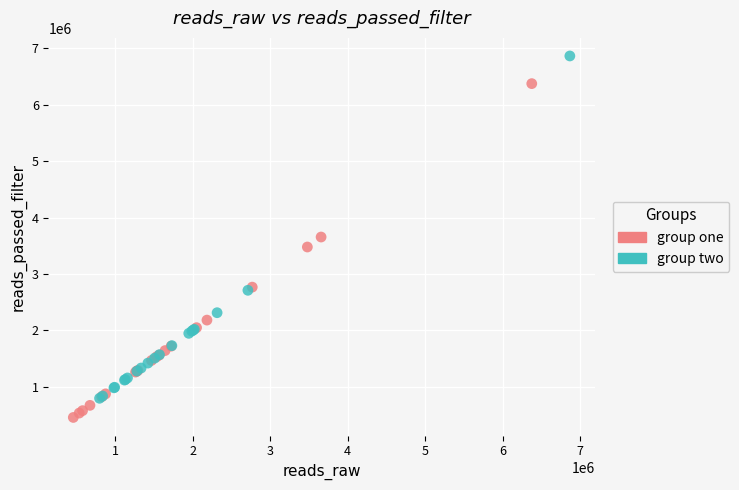

What are all the series names shown in the legend?

group one, group two